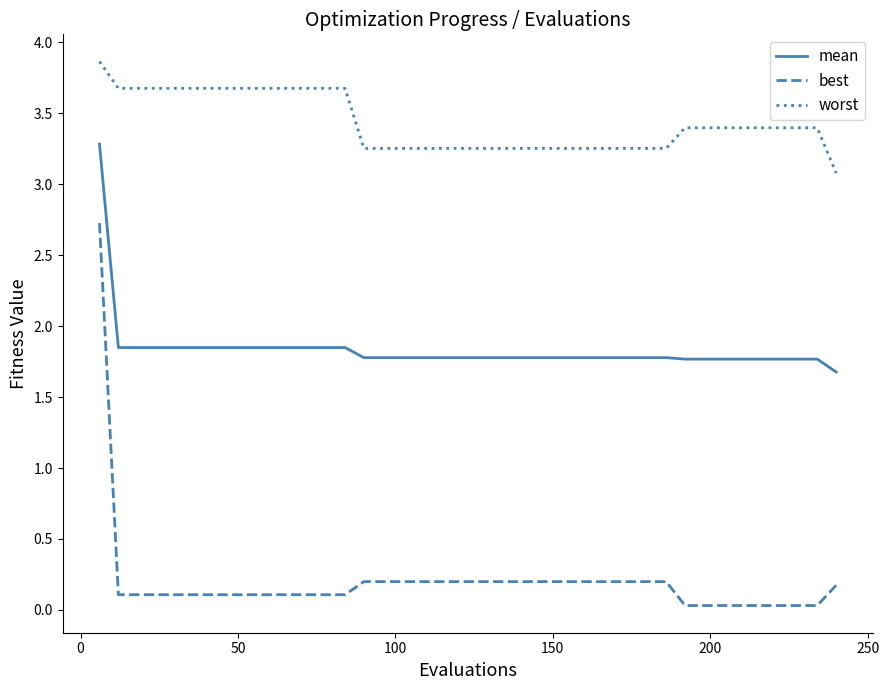

Count the number of data series in this chart.

3